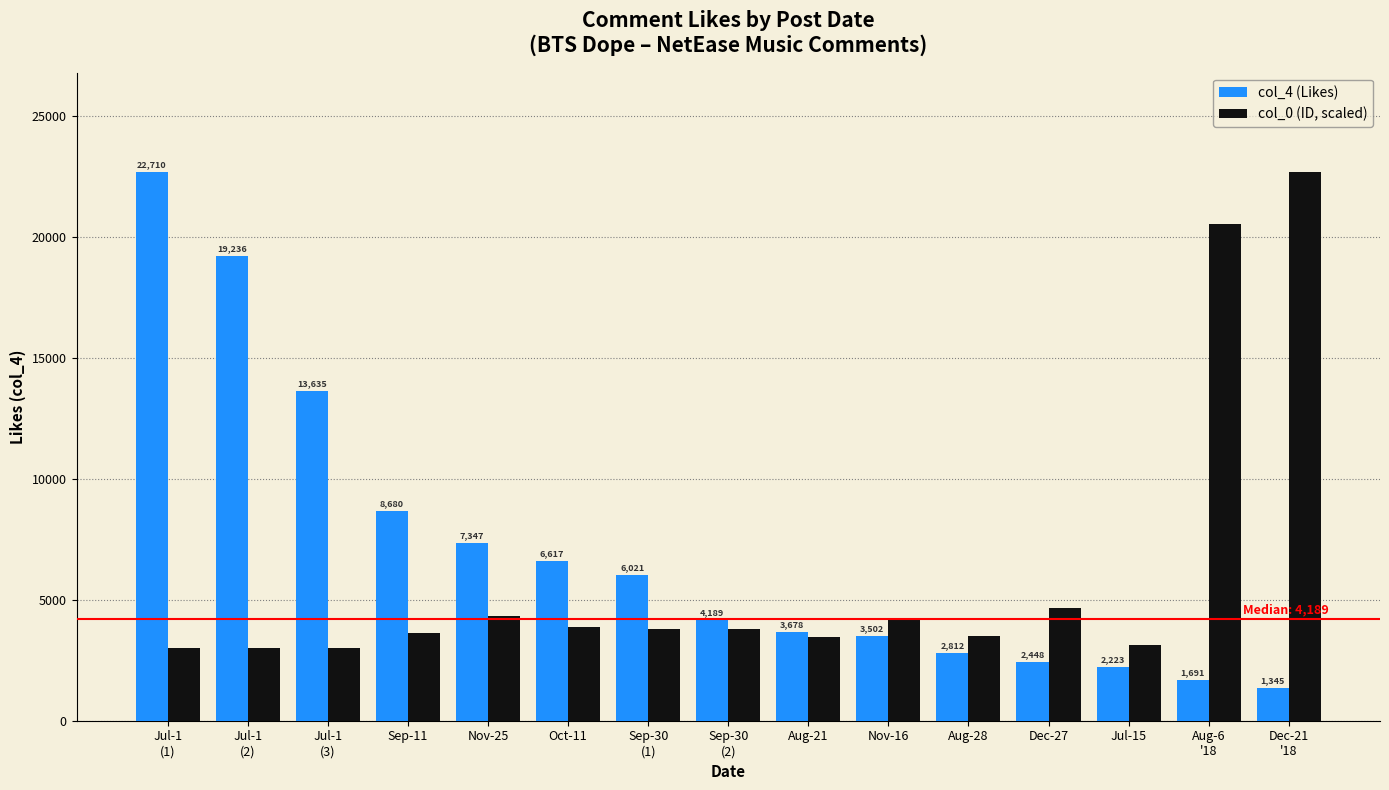

What is the average value of the col_0 (ID, scaled) series?

6043.7